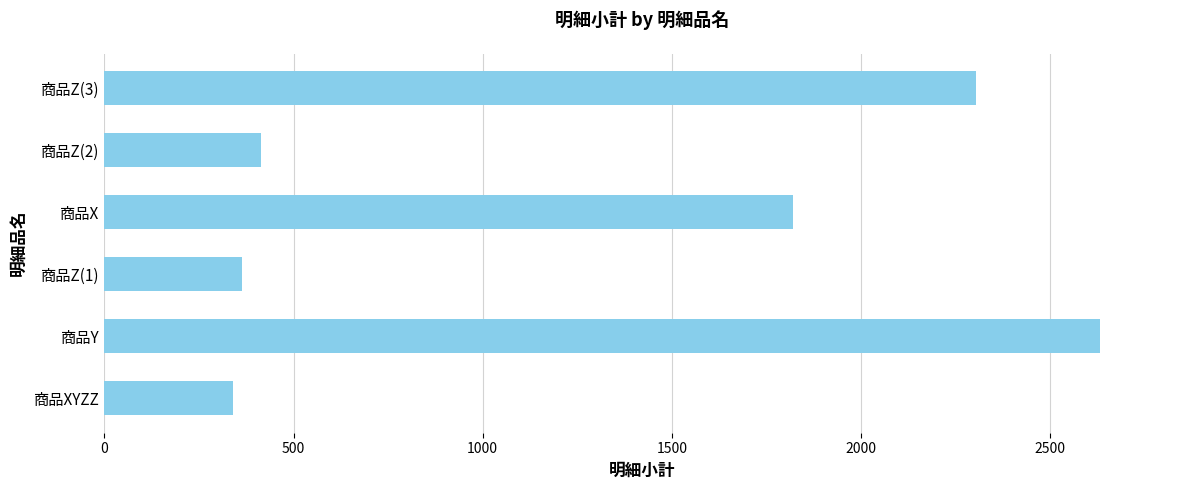

Are the bars horizontal?

Yes